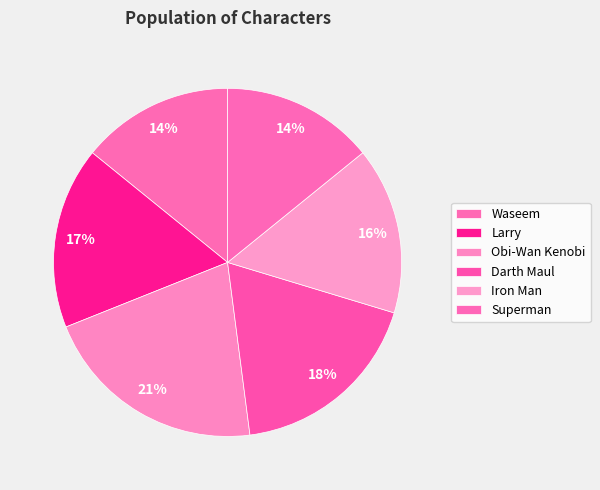

Rank the categories by value from lowest to highest.

Waseem, Superman, Iron Man, Larry, Darth Maul, Obi-Wan Kenobi